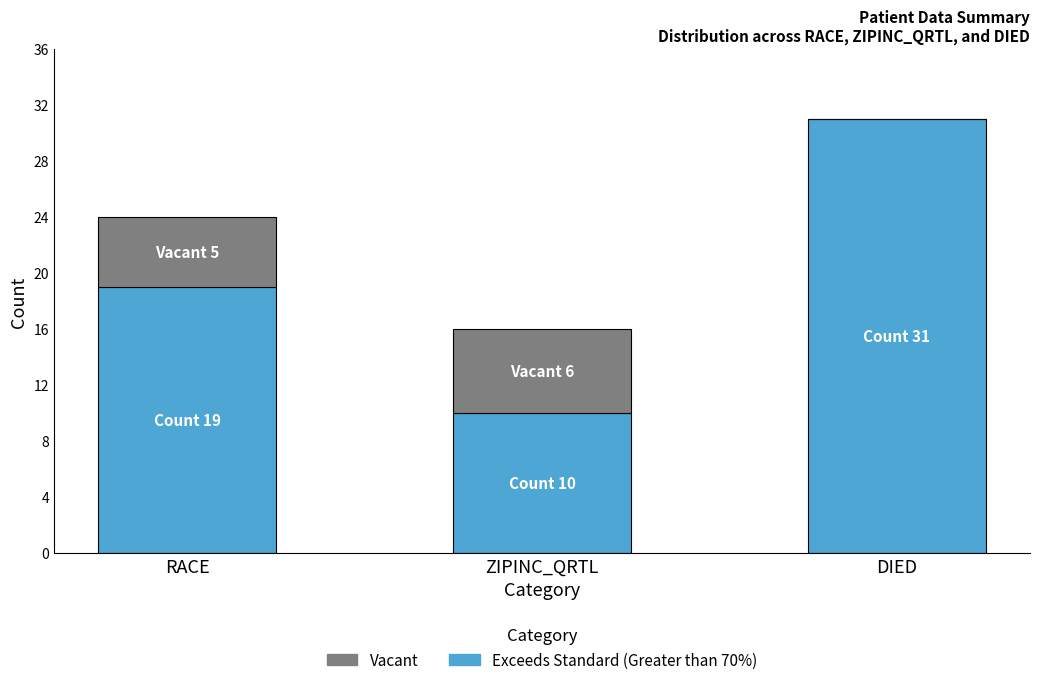

Read the Exceeds Standard (Greater than 70%) value at ZIPINC_QRTL.

10